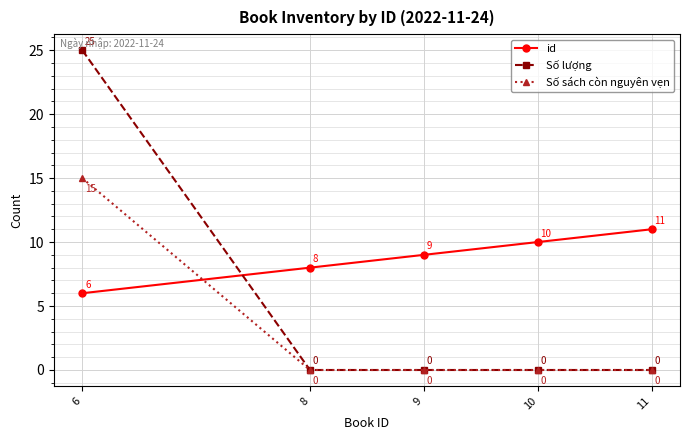

At which category does the chart reach its peak across all series?

6